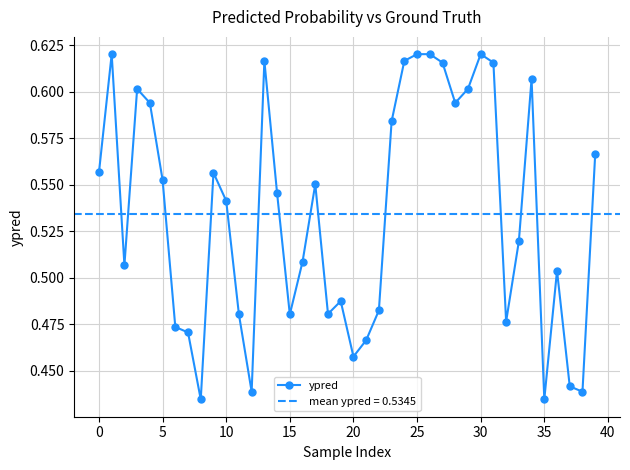

How many ypred values are between 0 and 1?

40